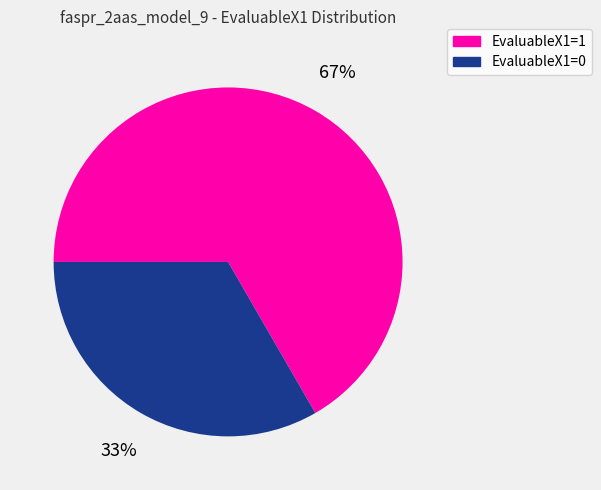

Which slice is the largest?

EvaluableX1=1